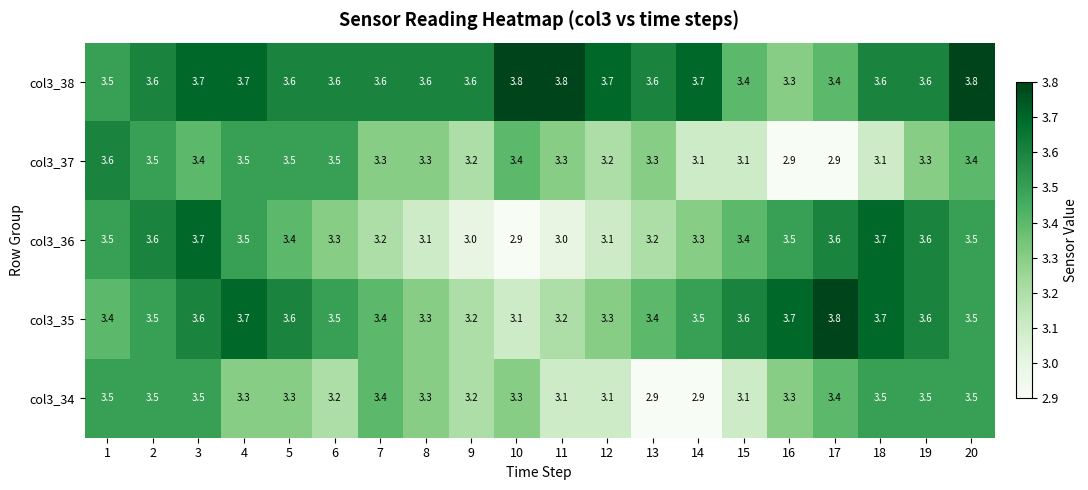

What is the minimum value shown in the chart?

2.9